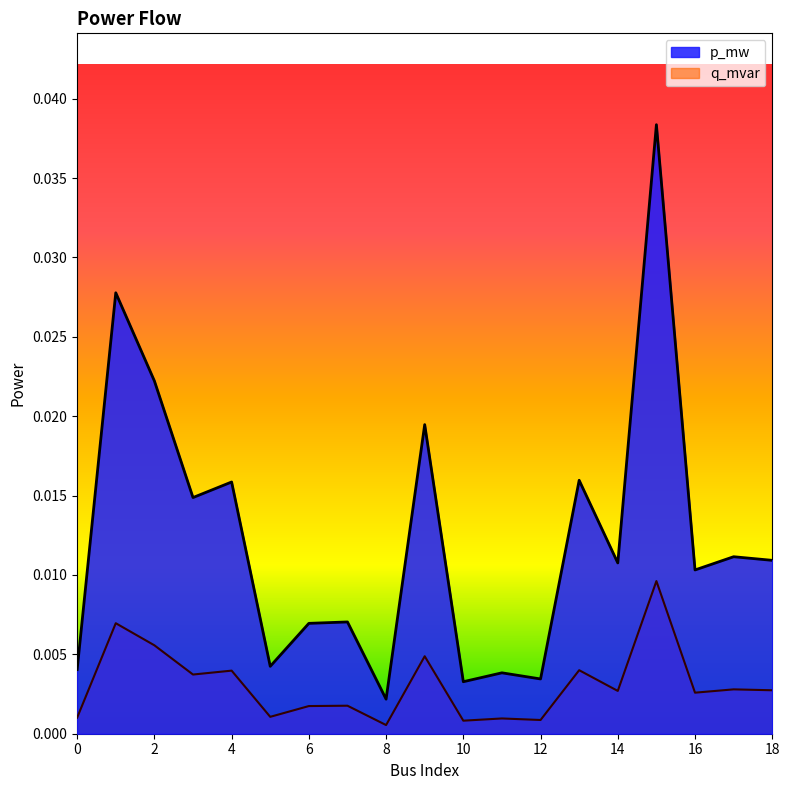

Which category has the lowest value across all series?

8